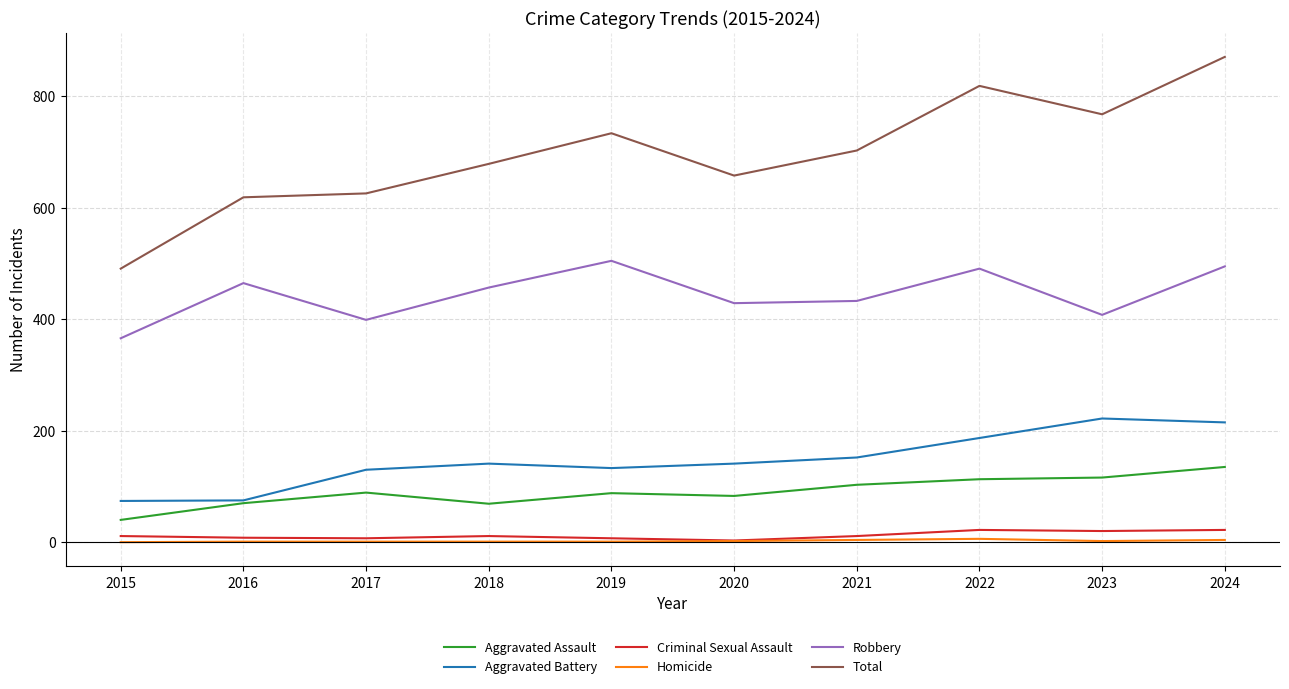

Which series has the widest spread of values?

Total